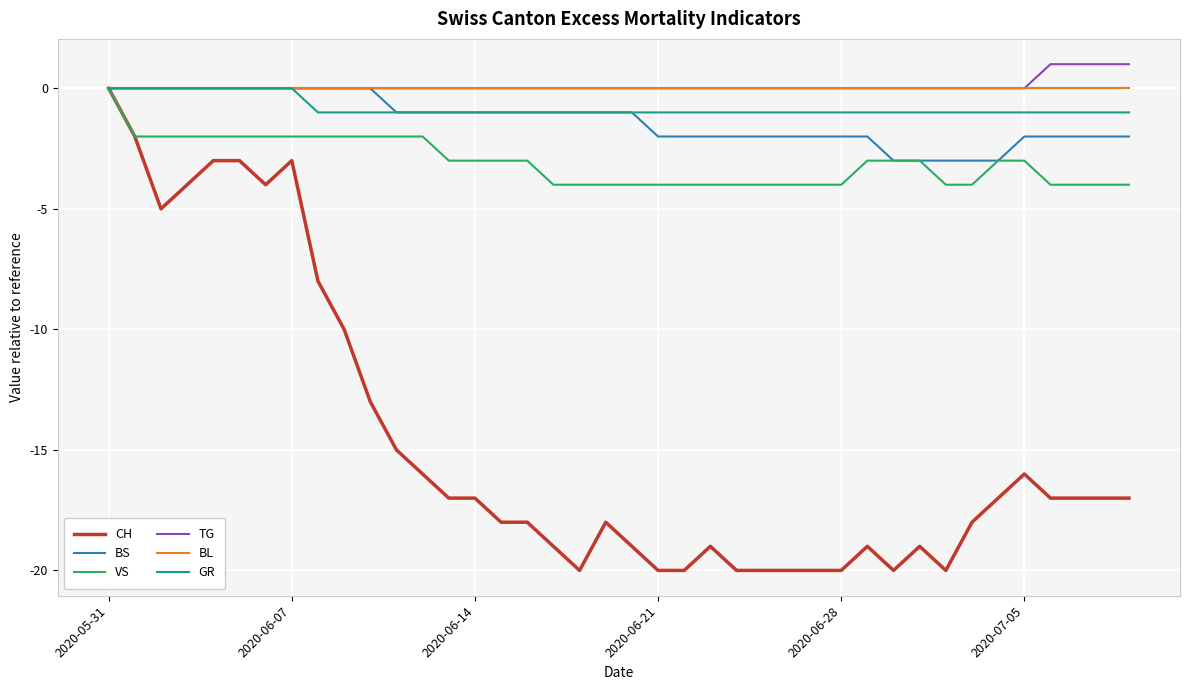

What is the minimum value shown in the chart?

-20